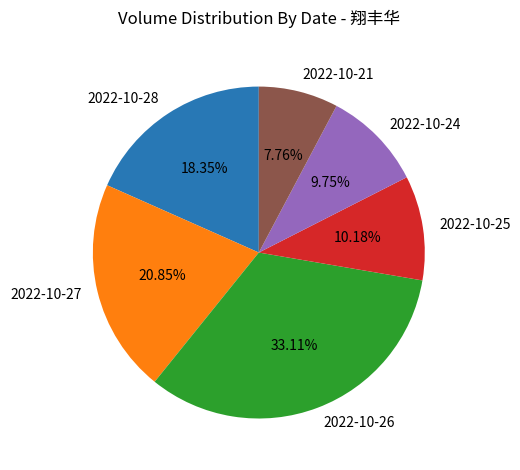

What portion of the pie excludes 2022-10-27?

79.2%